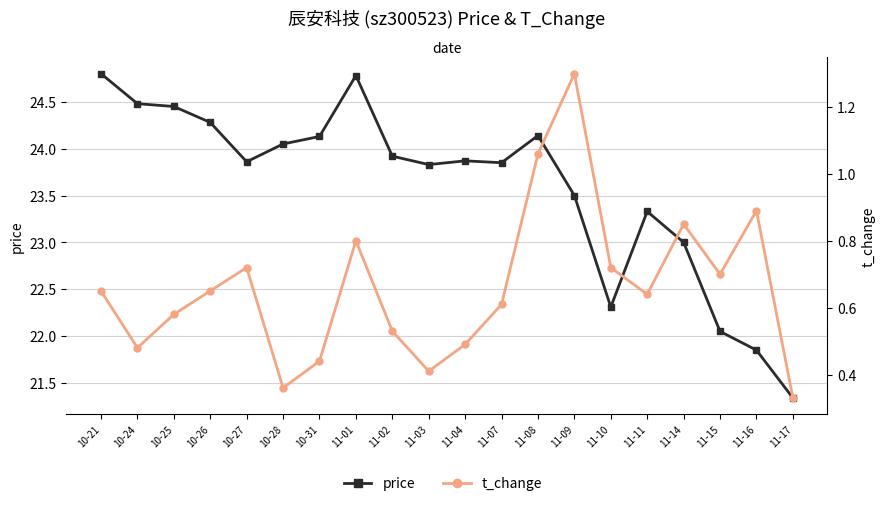

True or false: t_change and price cross at least once.

False